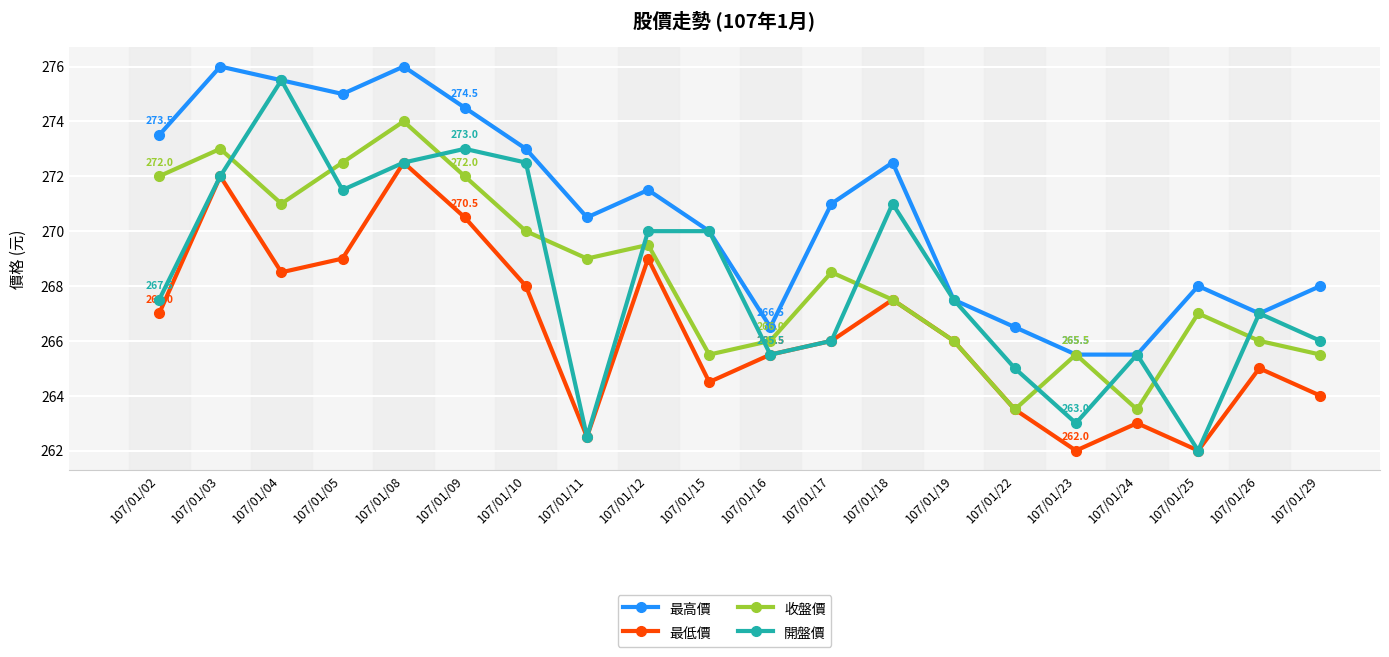

Reading left to right, extract all data points from this chart.

最高價: 107/01/02=273.5	107/01/03=276.0	107/01/04=275.5	107/01/05=275.0	107/01/08=276.0	107/01/09=274.5	107/01/10=273.0	107/01/11=270.5	107/01/12=271.5	107/01/15=270.0	107/01/16=266.5	107/01/17=271.0	107/01/18=272.5	107/01/19=267.5	107/01/22=266.5	107/01/23=265.5	107/01/24=265.5	107/01/25=268.0	107/01/26=267.0	107/01/29=268.0
最低價: 107/01/02=267.0	107/01/03=272.0	107/01/04=268.5	107/01/05=269.0	107/01/08=272.5	107/01/09=270.5	107/01/10=268.0	107/01/11=262.5	107/01/12=269.0	107/01/15=264.5	107/01/16=265.5	107/01/17=266.0	107/01/18=267.5	107/01/19=266.0	107/01/22=263.5	107/01/23=262.0	107/01/24=263.0	107/01/25=262.0	107/01/26=265.0	107/01/29=264.0
收盤價: 107/01/02=272.0	107/01/03=273.0	107/01/04=271.0	107/01/05=272.5	107/01/08=274.0	107/01/09=272.0	107/01/10=270.0	107/01/11=269.0	107/01/12=269.5	107/01/15=265.5	107/01/16=266.0	107/01/17=268.5	107/01/18=267.5	107/01/19=266.0	107/01/22=263.5	107/01/23=265.5	107/01/24=263.5	107/01/25=267.0	107/01/26=266.0	107/01/29=265.5
開盤價: 107/01/02=267.5	107/01/03=272.0	107/01/04=275.5	107/01/05=271.5	107/01/08=272.5	107/01/09=273.0	107/01/10=272.5	107/01/11=262.5	107/01/12=270.0	107/01/15=270.0	107/01/16=265.5	107/01/17=266.0	107/01/18=271.0	107/01/19=267.5	107/01/22=265.0	107/01/23=263.0	107/01/24=265.5	107/01/25=262.0	107/01/26=267.0	107/01/29=266.0